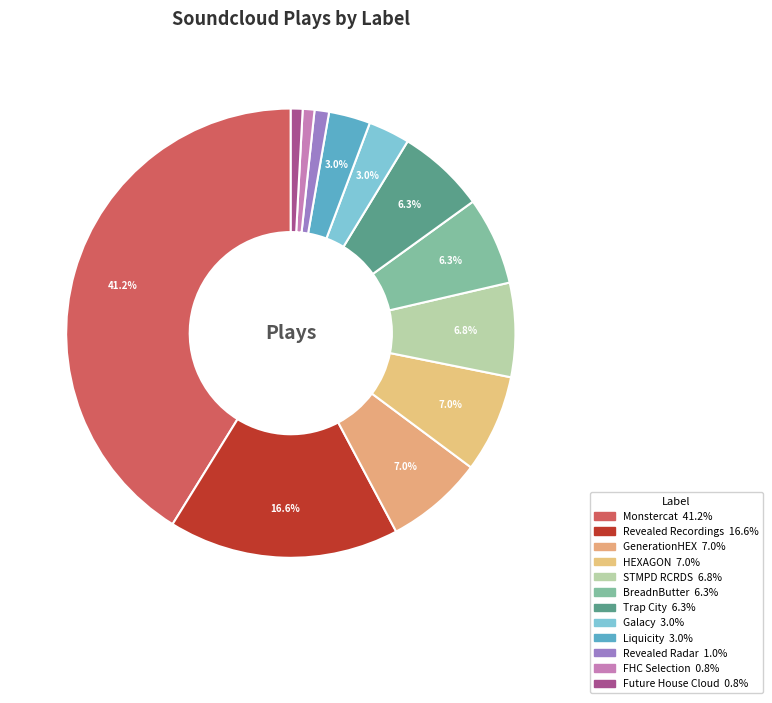

What percentage is the Future House Cloud slice, to the nearest percent?

1%